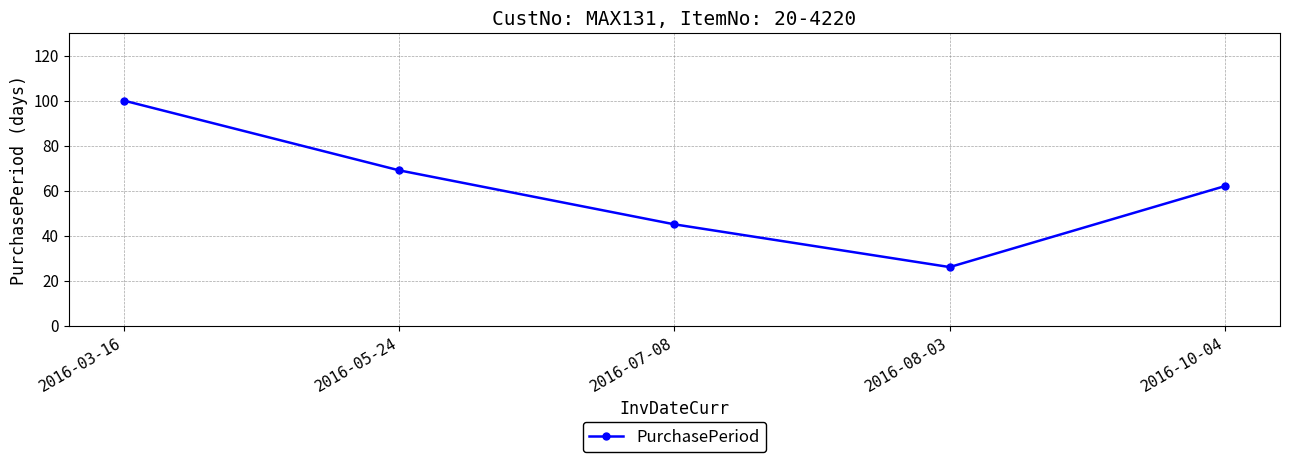

List the labels in order of value, smallest first.

2016-08-03, 2016-07-08, 2016-10-04, 2016-05-24, 2016-03-16